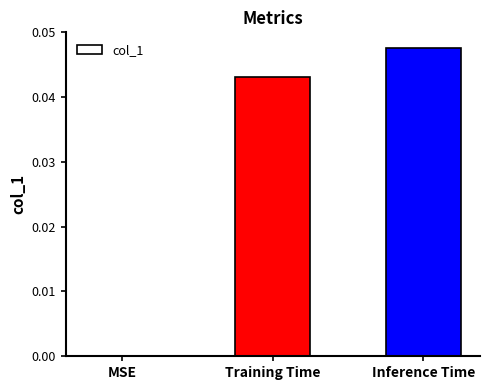

Which has a higher value, MSE or Inference Time?

Inference Time